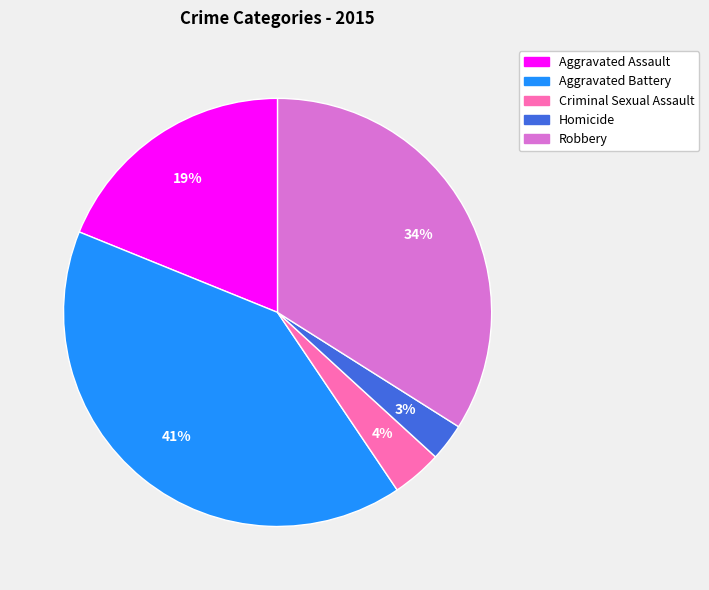

Which category has the smallest portion of the pie?

Homicide